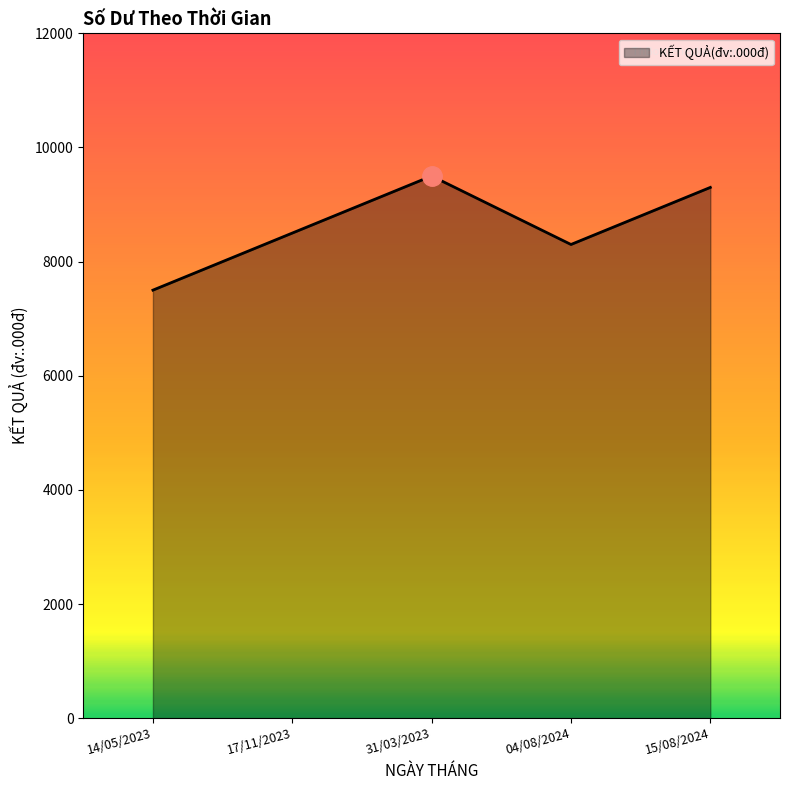

True or false: there are more than 2 points higher than both neighbors.

False